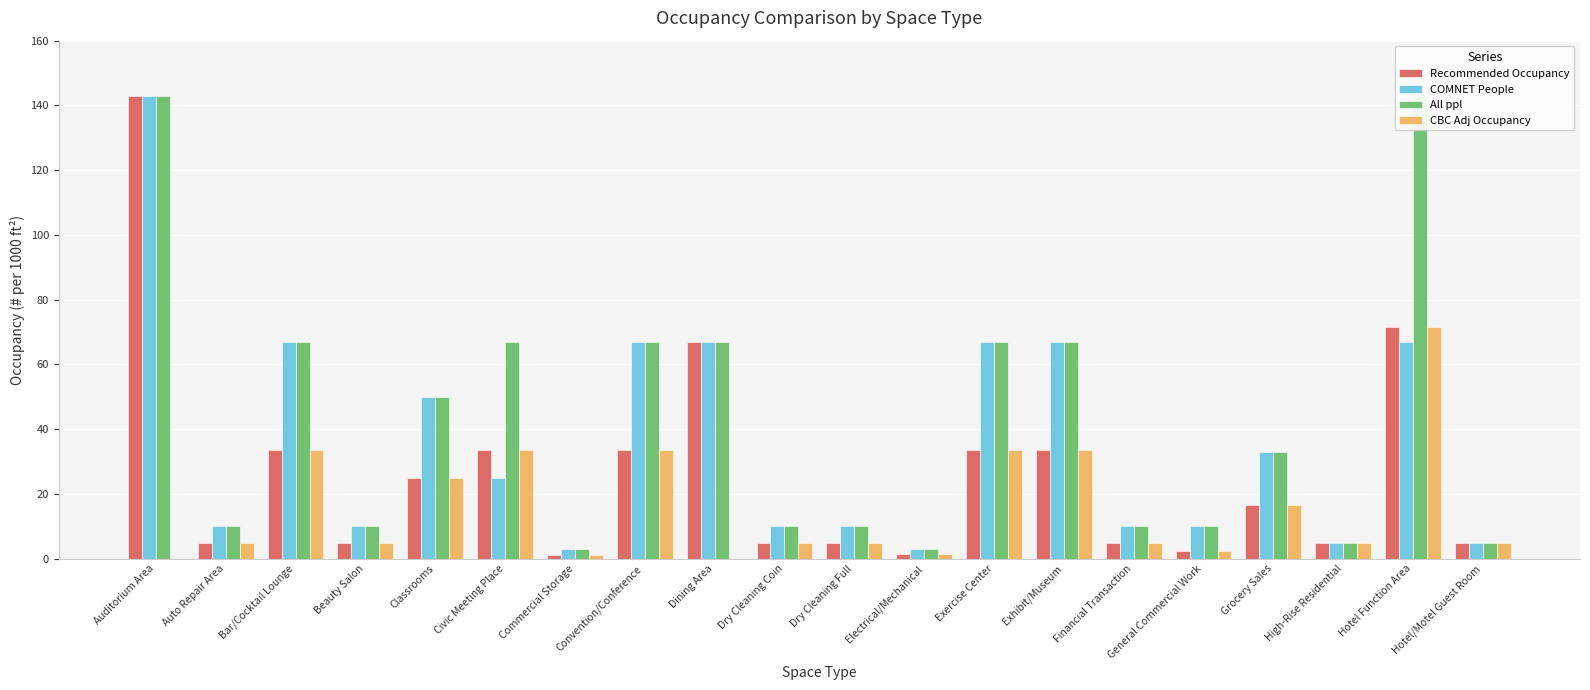

Read the All ppl value at Dry Cleaning Full.

10.0